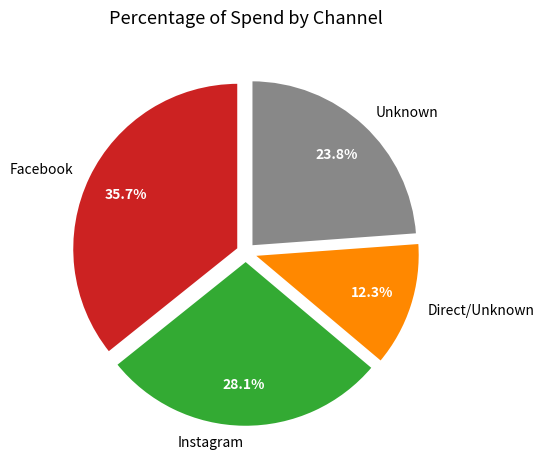

Does any single category account for the majority?

No